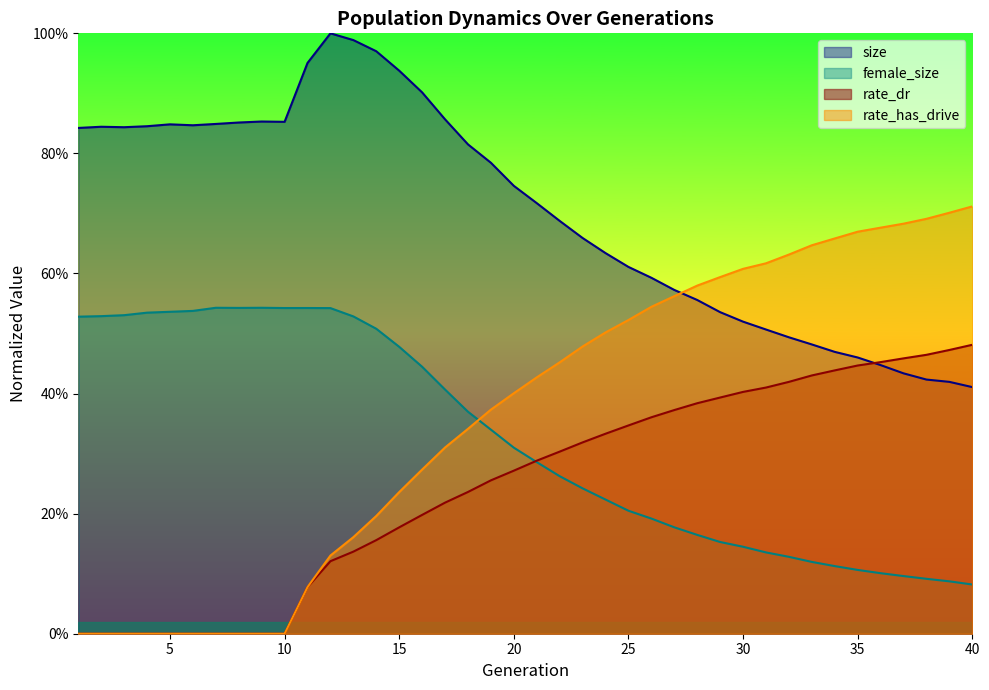

True or false: rate_dr has a value of 0.2 at 18.

True